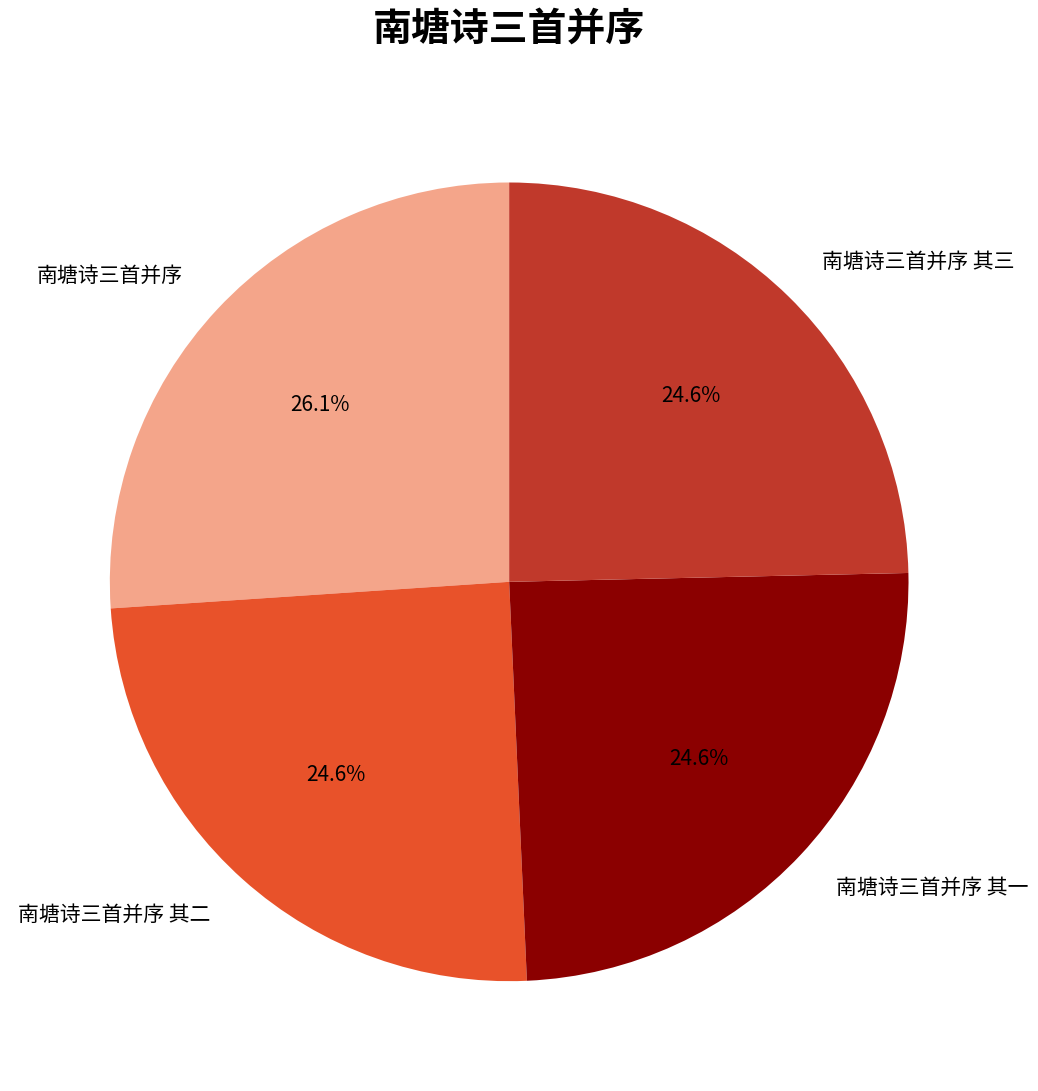

How many segments does this pie chart have?

4